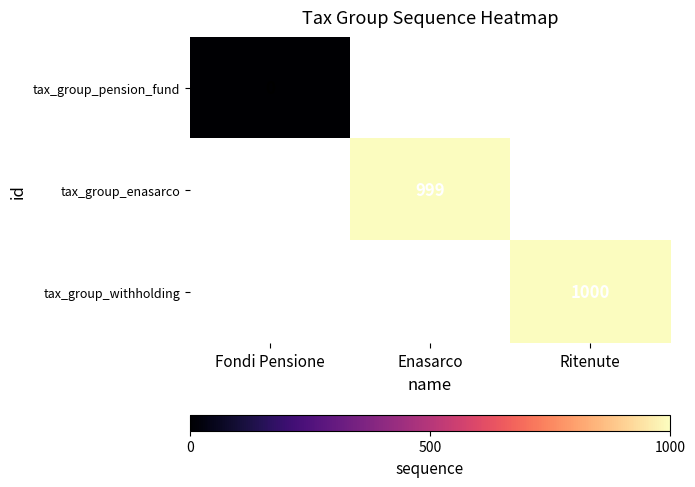

True or false: tax_group_enasarco has a value of 284 at Enasarco.

False